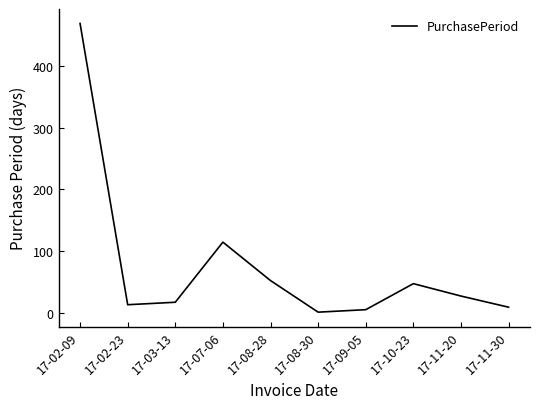

True or false: the data shows 194 at 17-07-06.

False